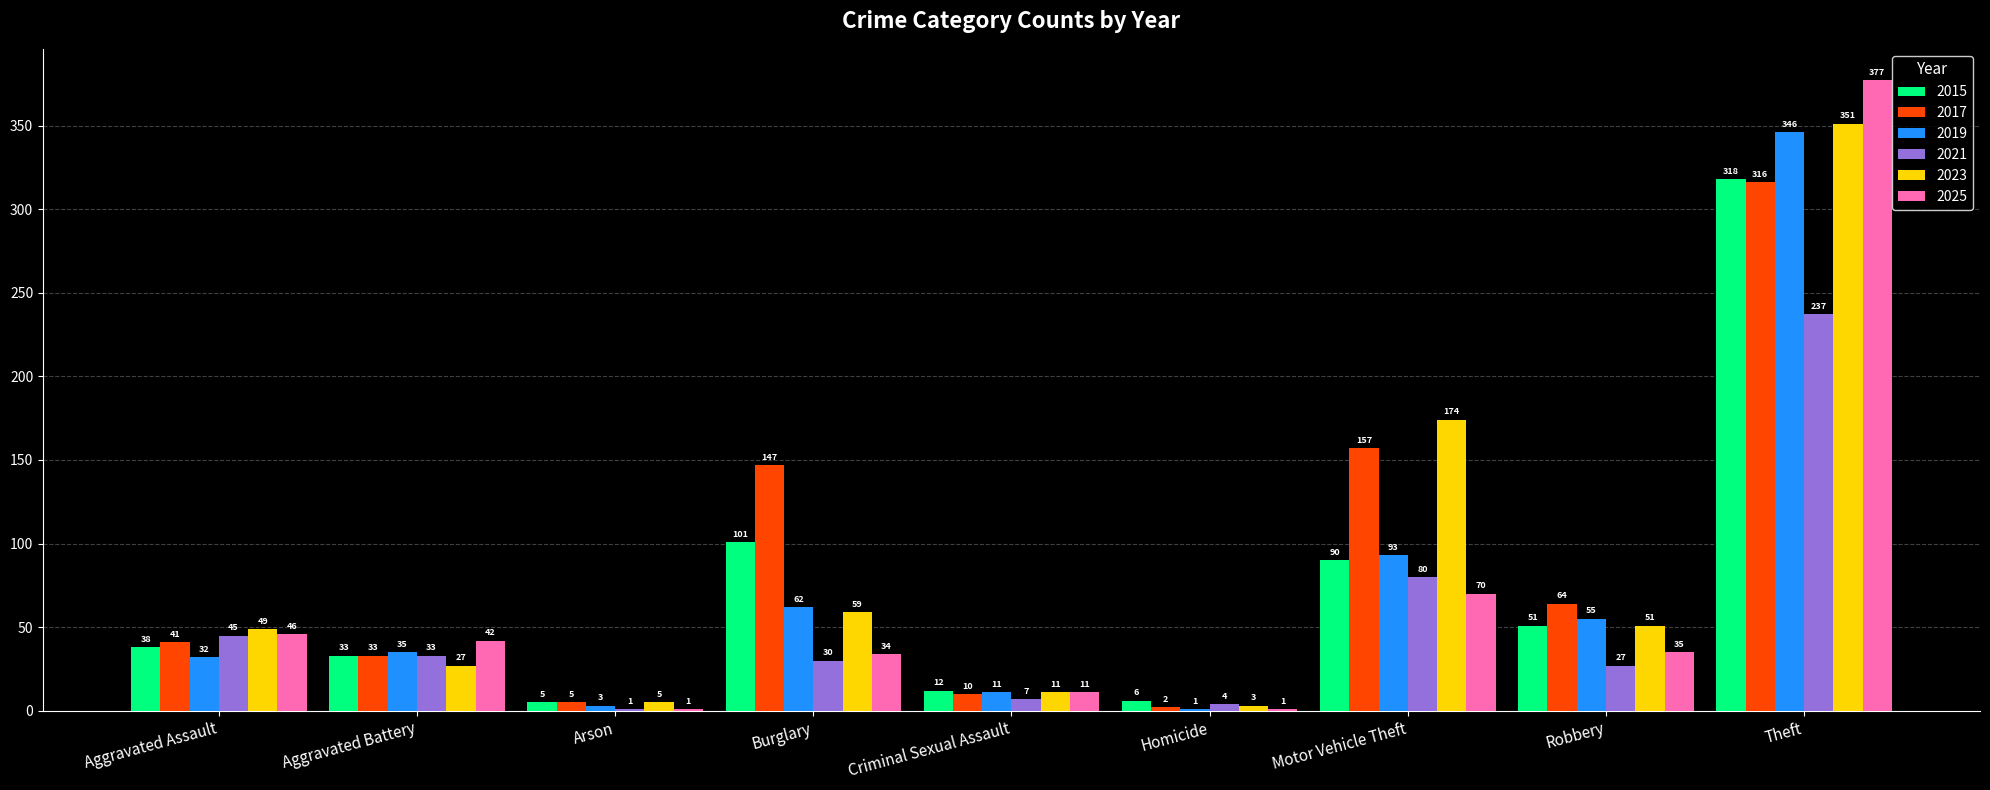

What is the highest value of the 2021 series?

237